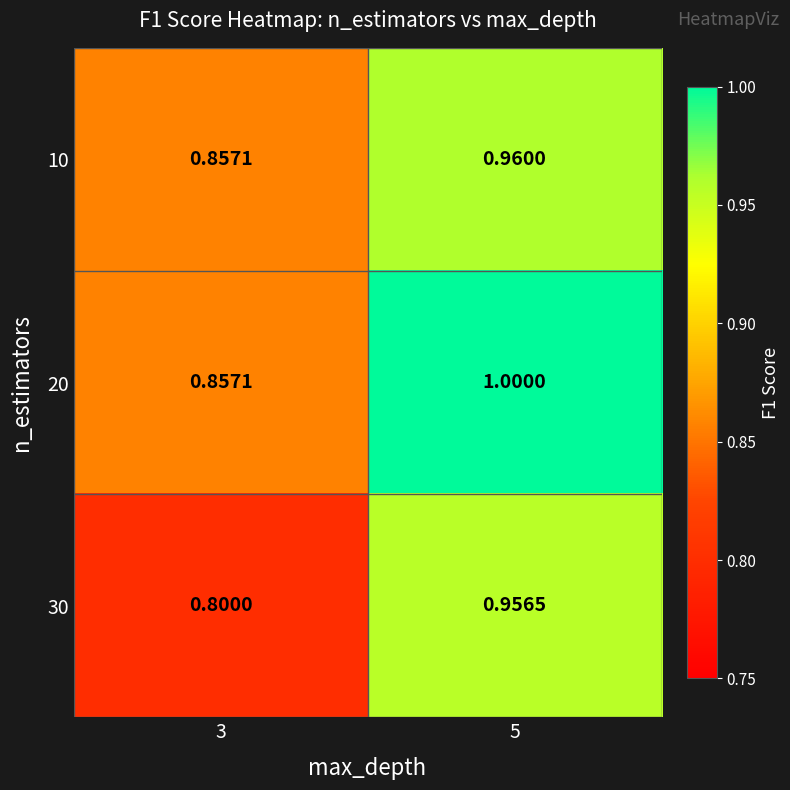

Is the value of 20 at 5 greater than the value of 30 at 3?

Yes